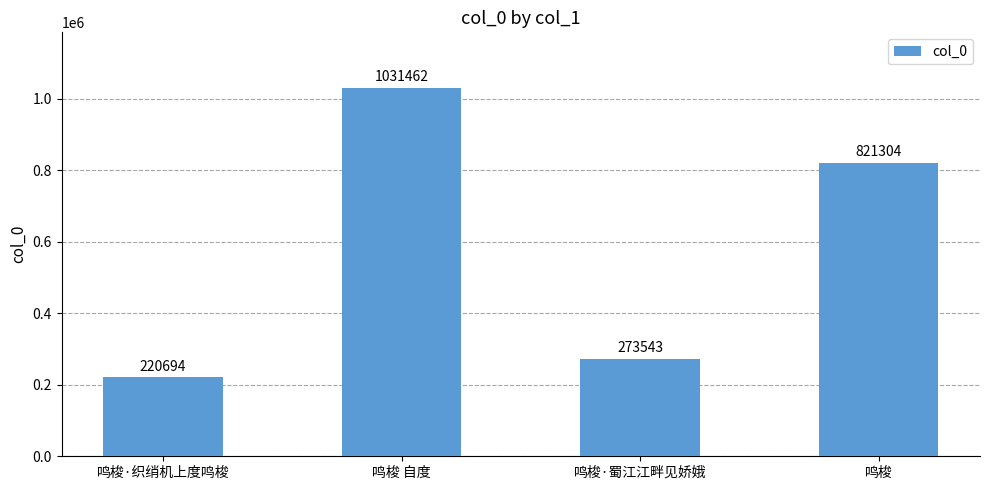

What is the ratio of the value at 鸣梭 to the value at 鸣梭 自度?

0.8